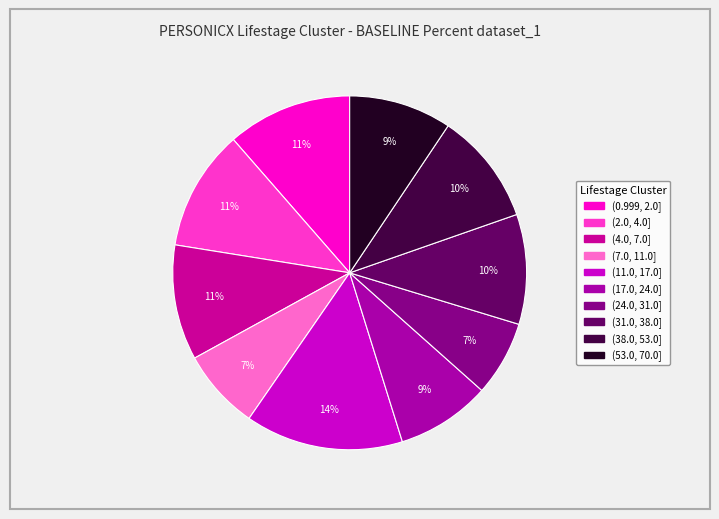

Combined, do (31.0, 38.0] and (53.0, 70.0] account for over 50%?

No